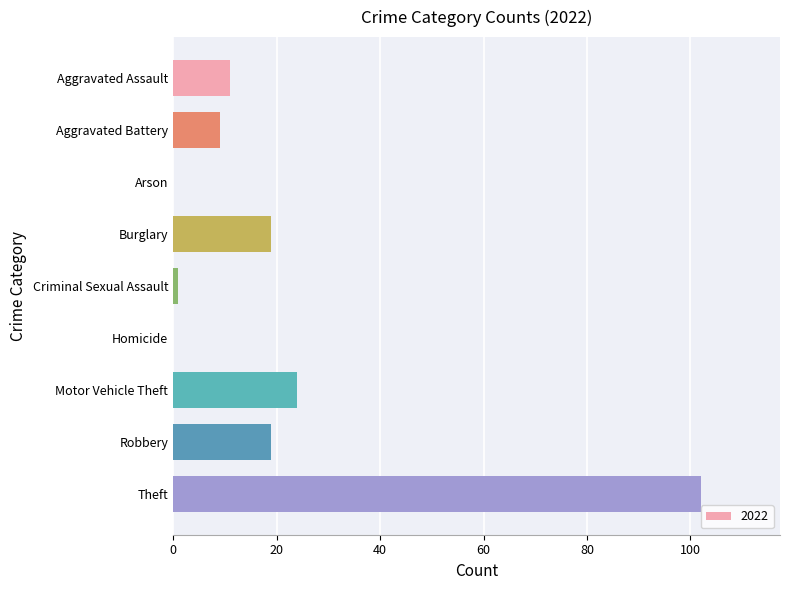

Which has a higher value, Motor Vehicle Theft or Arson?

Motor Vehicle Theft